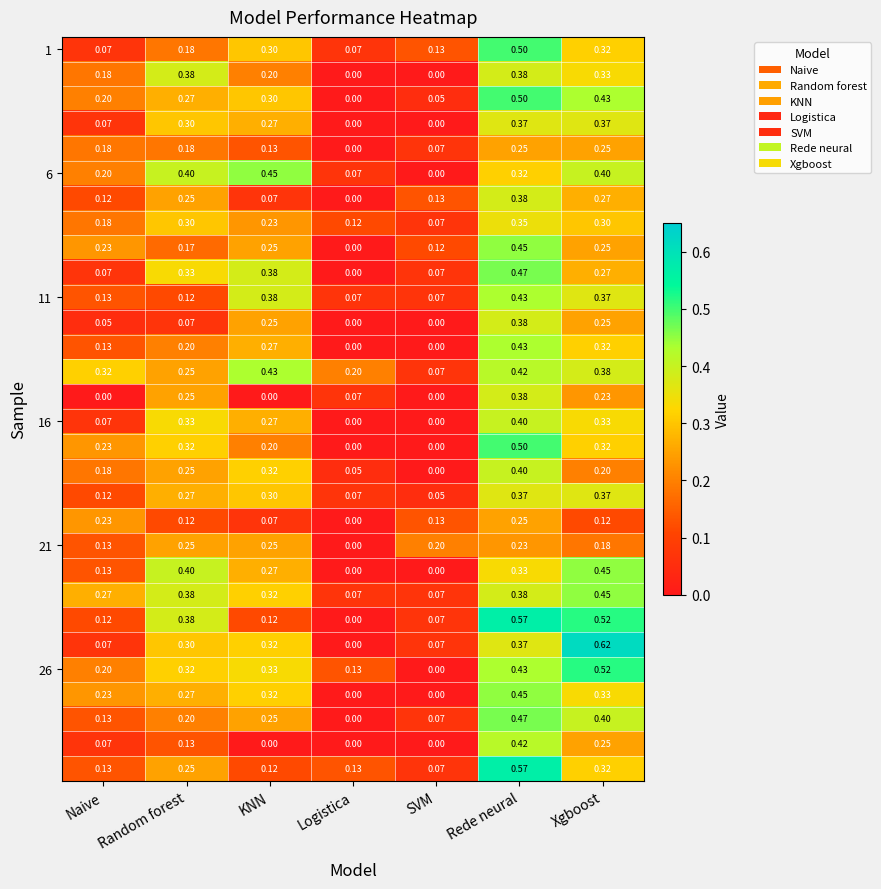

At which category is the sum across all series the highest?

Rede neural